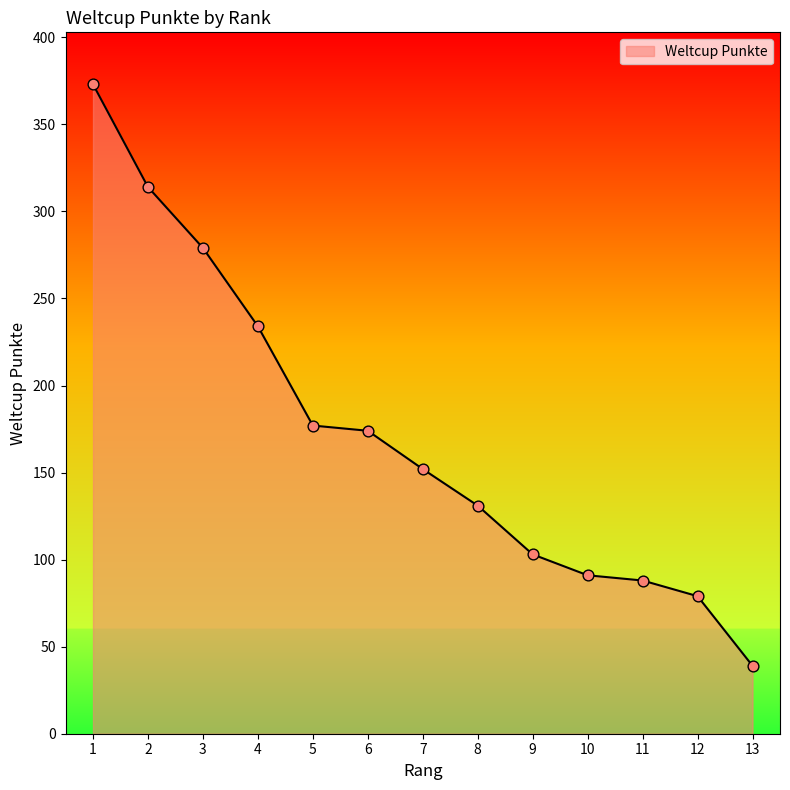

Which has a higher value, 12 or 11?

11